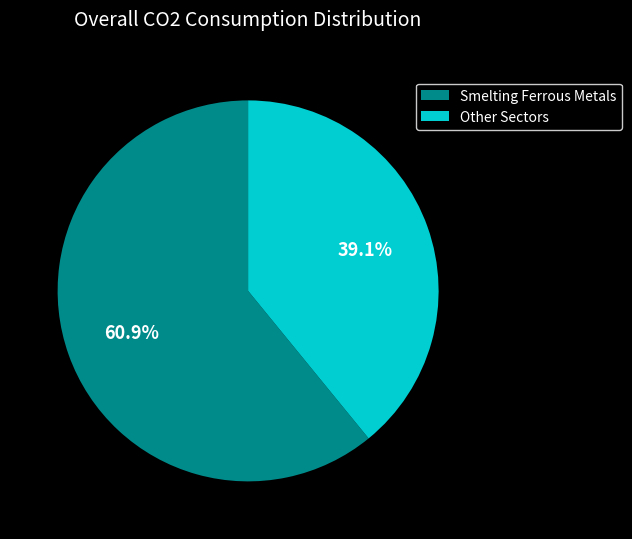

What percentage is NOT represented by Smelting Ferrous Metals?

39.1%